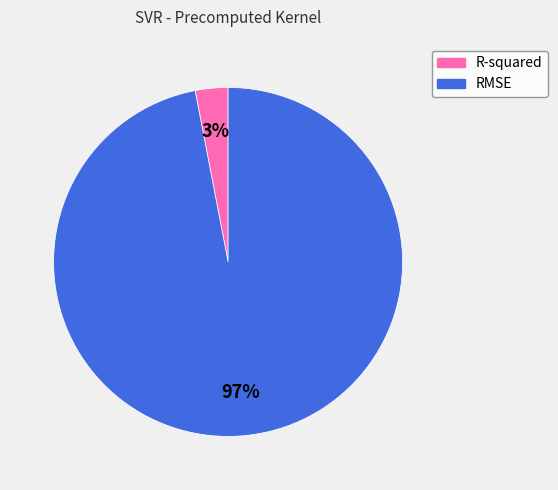

Do R-squared and RMSE together represent more than half of the pie?

Yes